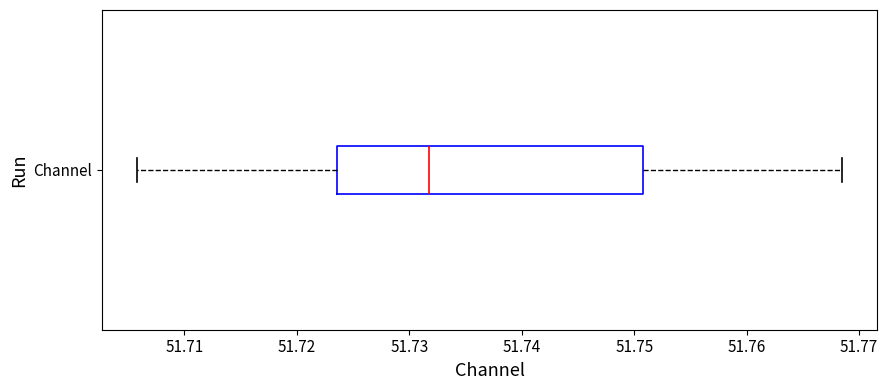

Read this box plot against the x-axis: the position of the median line, the range covered by the box, and the ends of both whiskers. The values are not printed on the chart, so give them approximately, as read against the axis.

median 51.732, box 51.724 to 51.751, whiskers 51.706 to 51.768